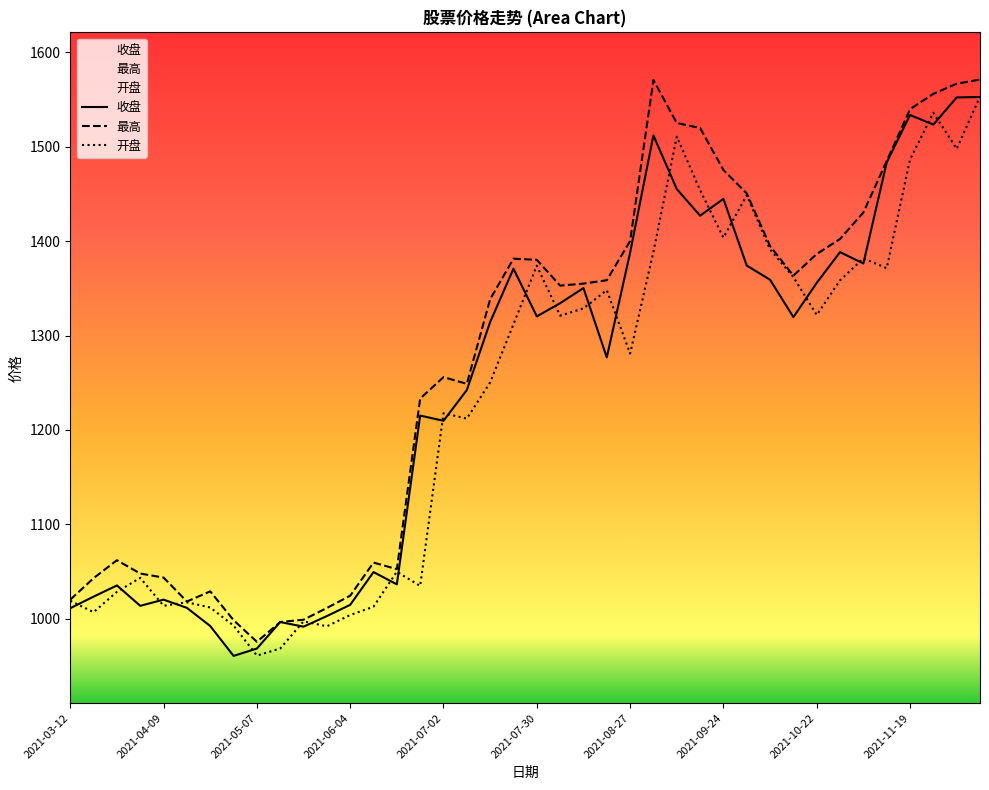

How many intersections are there between 收盘 and 开盘?

24